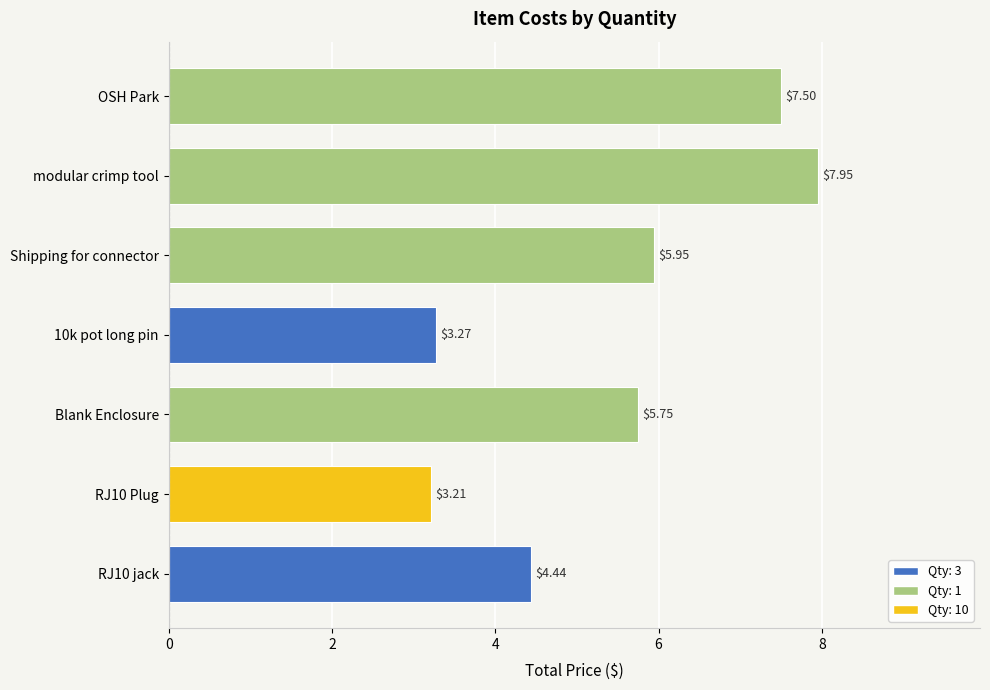

Rank the categories by value from lowest to highest.

RJ10 Plug, 10k pot long pin, RJ10 jack, Blank Enclosure, Shipping for connector, OSH Park, modular crimp tool